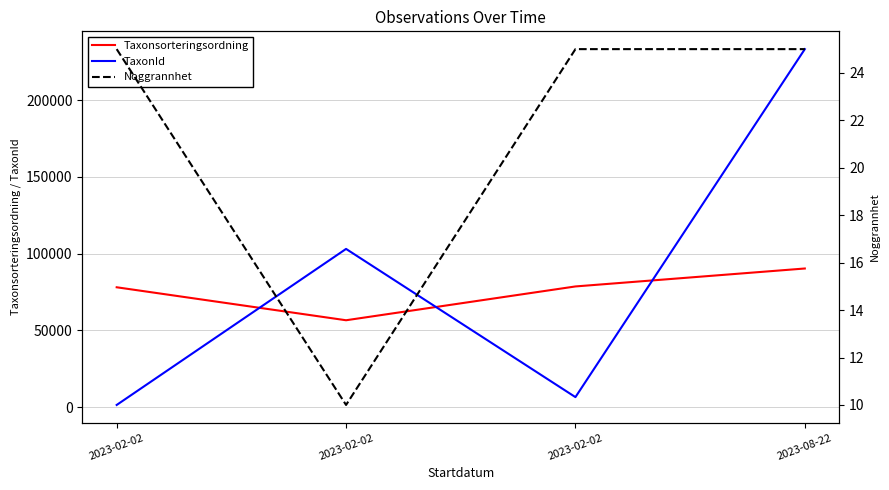

In TaxonId, how many points are lower than both neighbors (excluding endpoints)?

1